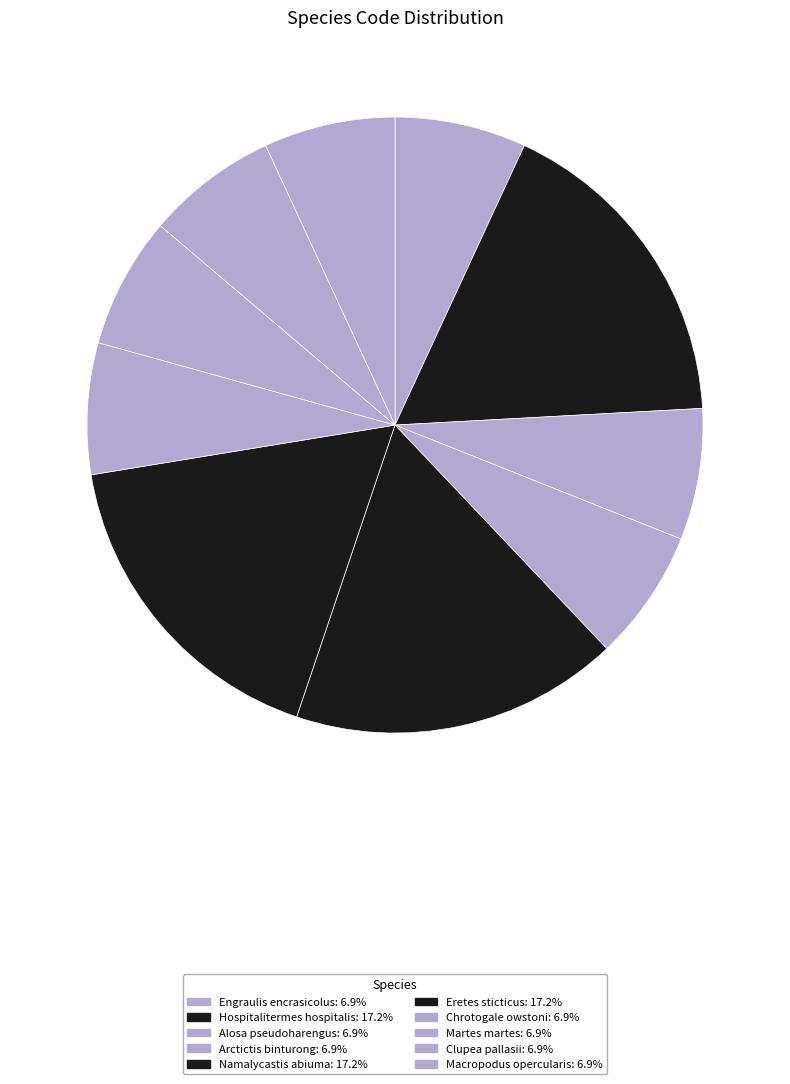

Is the sum of Arctictis binturong and Eretes sticticus greater than half?

No